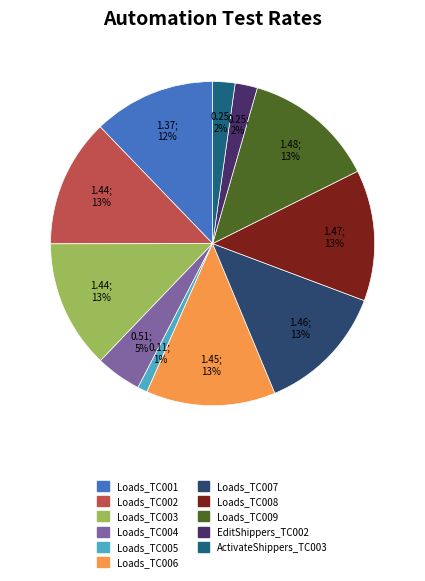

What is the largest slice in the pie chart?

Loads_TC009